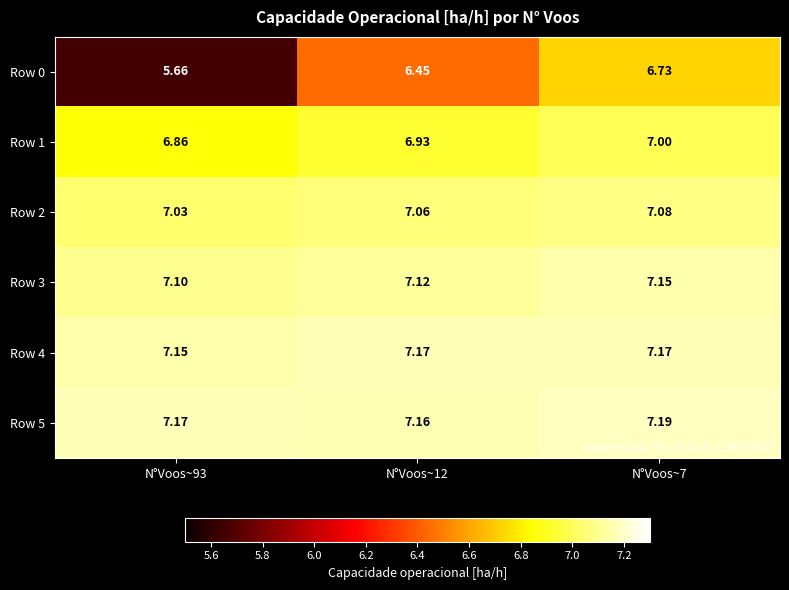

At how many categories does at least one series exceed 5?

3